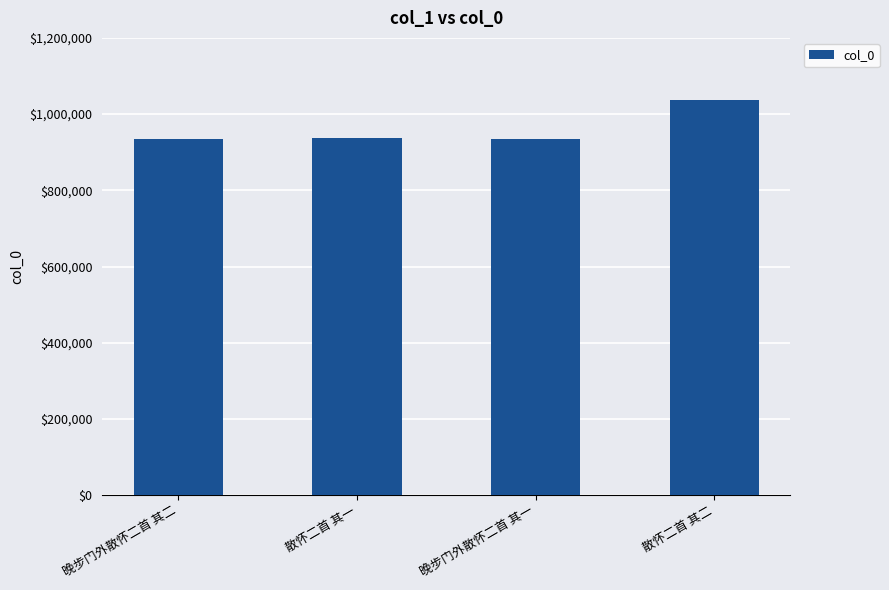

What is the ratio of the value at 晚步门外散怀二首 其一 to the value at 散怀二首 其二?

0.9